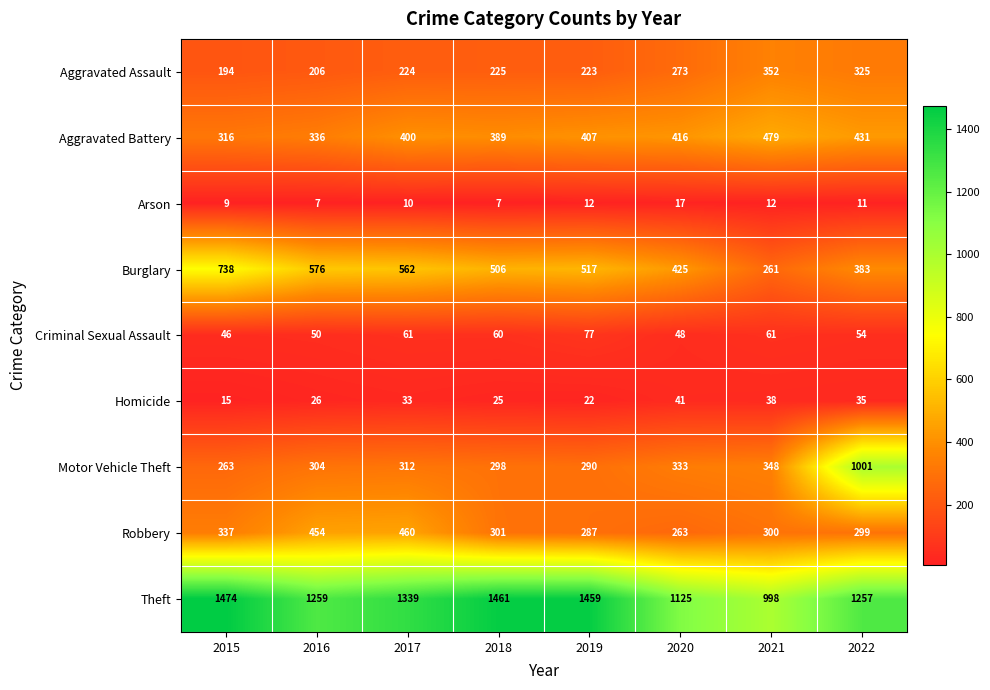

At how many categories does at least one series exceed 979?

8